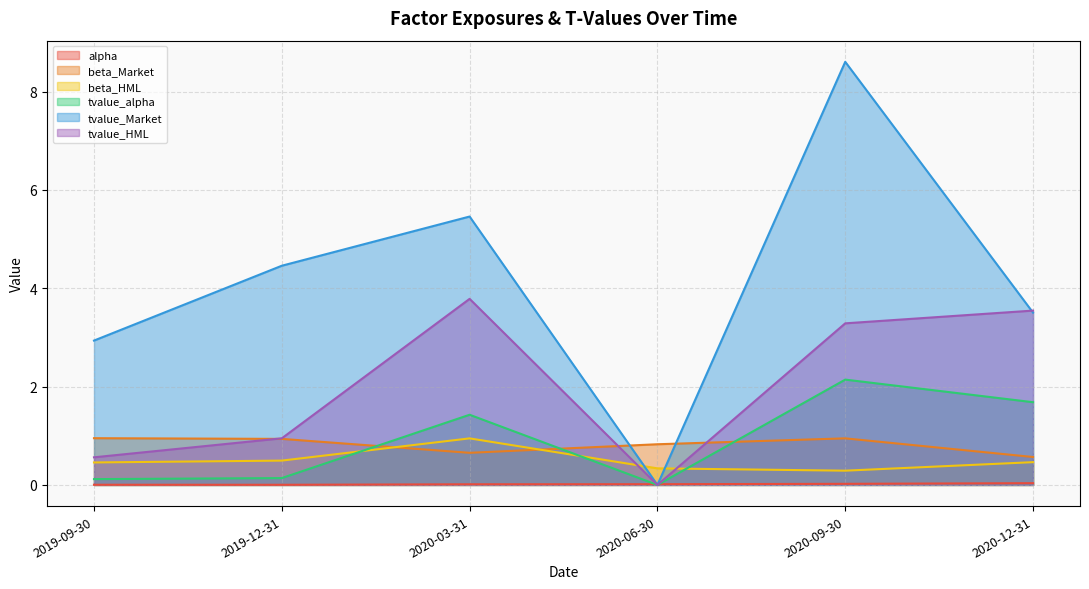

What is the sum of the tvalue_alpha values at 2019-09-30 and 2020-09-30?

2.3